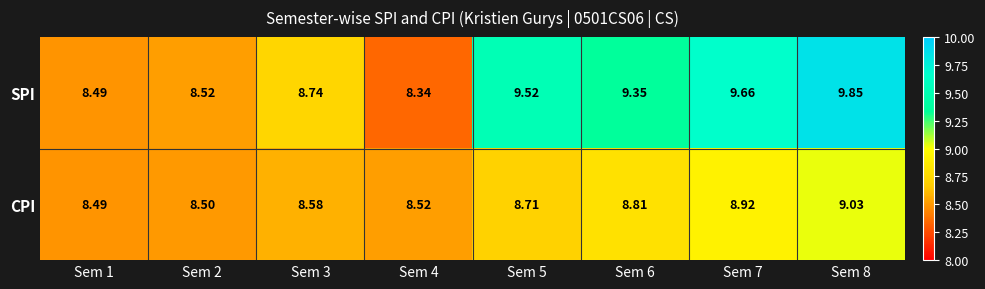

At how many categories does at least one series exceed 8?

8